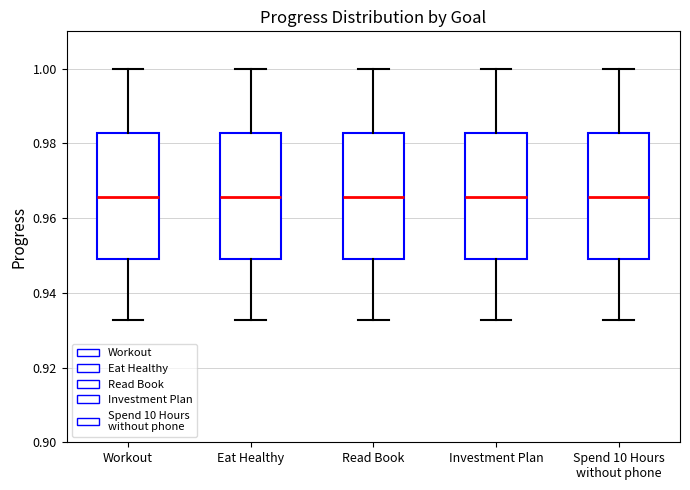

Where is the upper edge of the box for Investment Plan on the y-axis? The values are not printed on the chart, so give them approximately, as read against the axis.

0.982